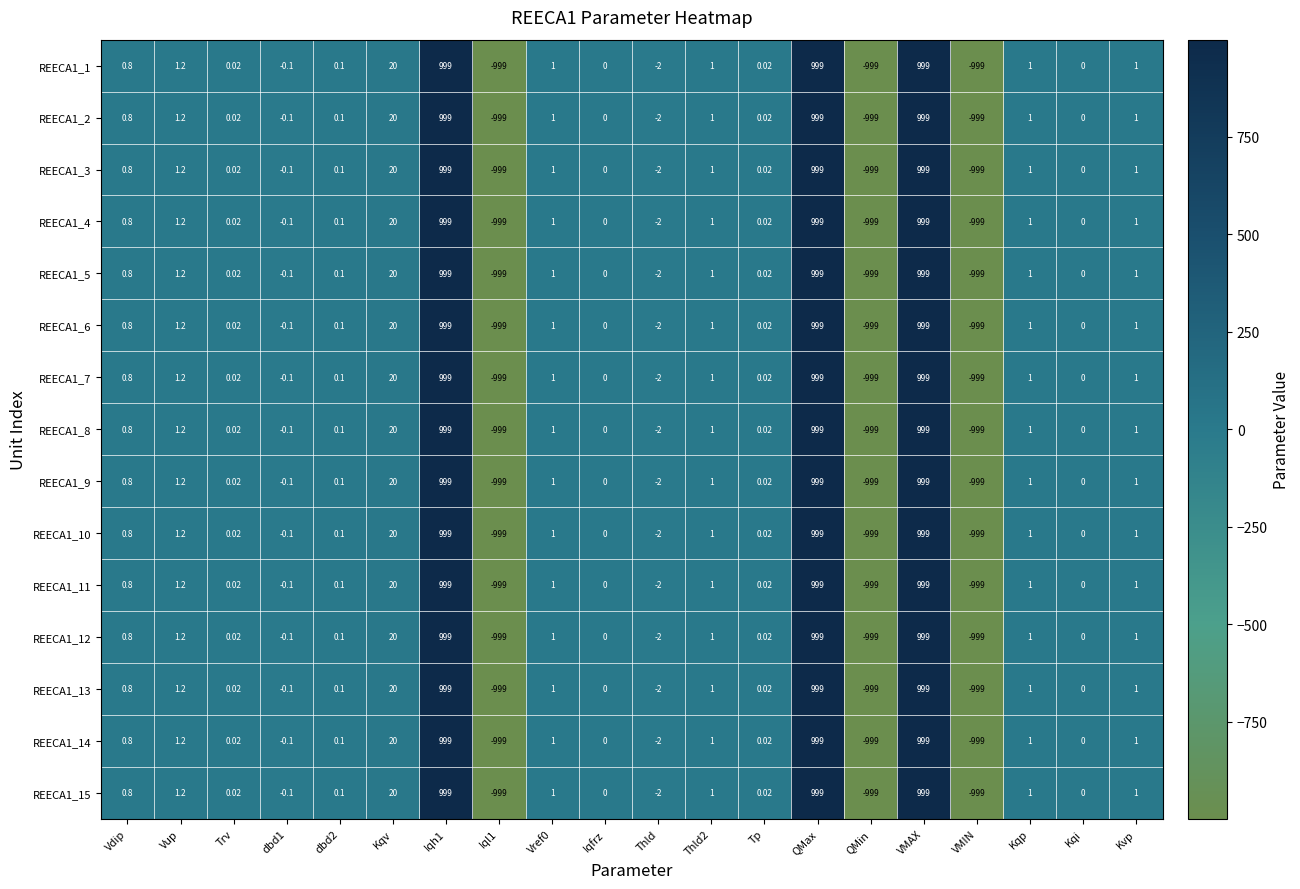

At which label does REECA1_10 first exceed 0?

Vdip